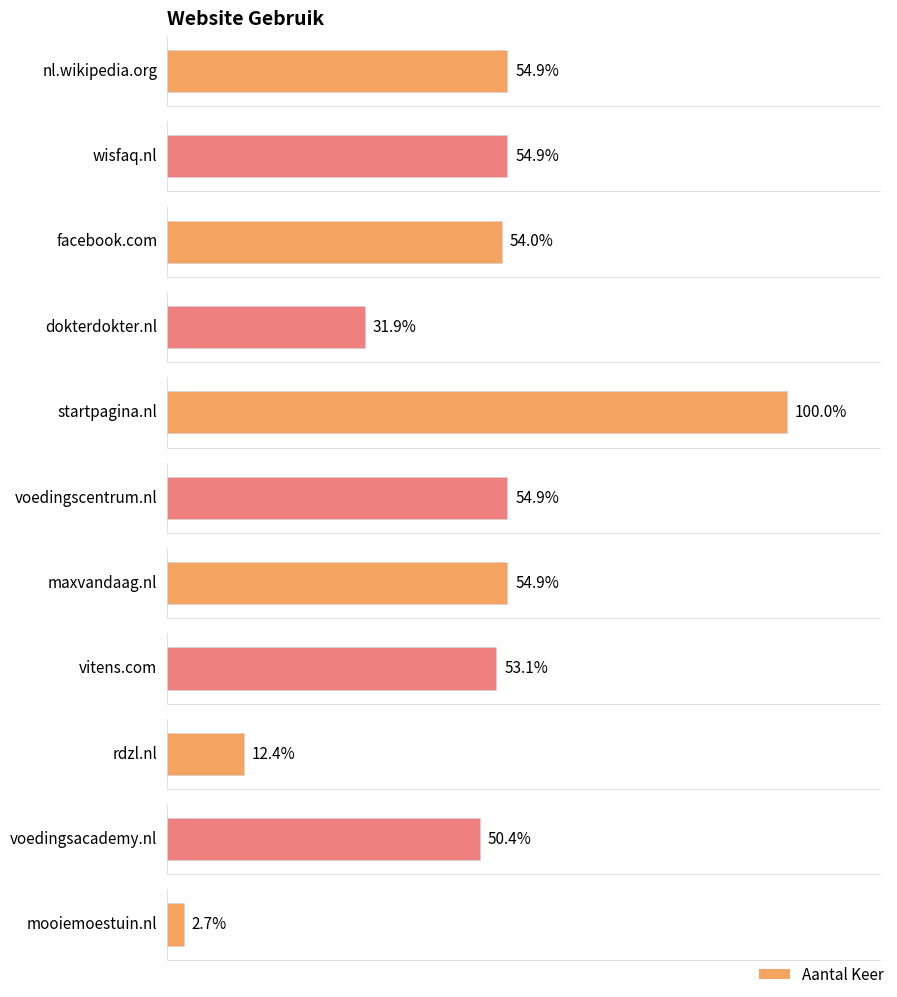

Between nl.wikipedia.org and startpagina.nl, which is larger?

startpagina.nl